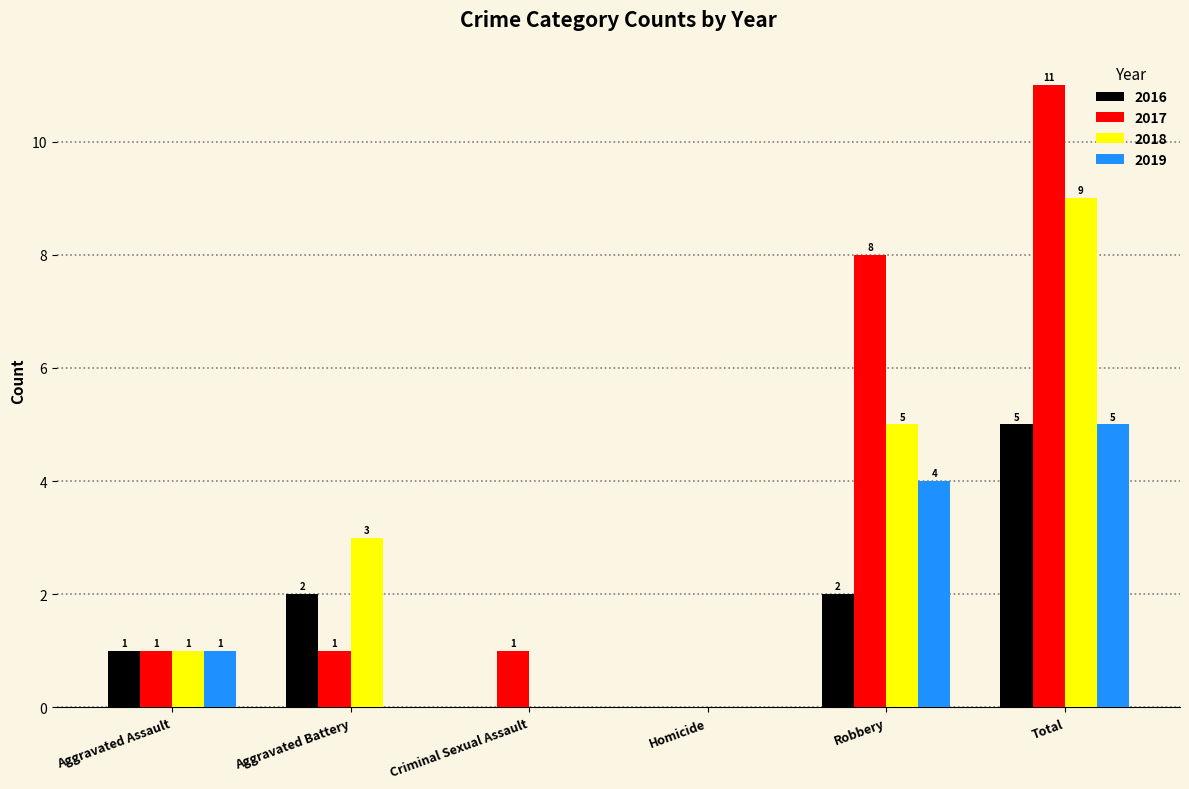

Is it true that 2018 equals 5 at Robbery?

True